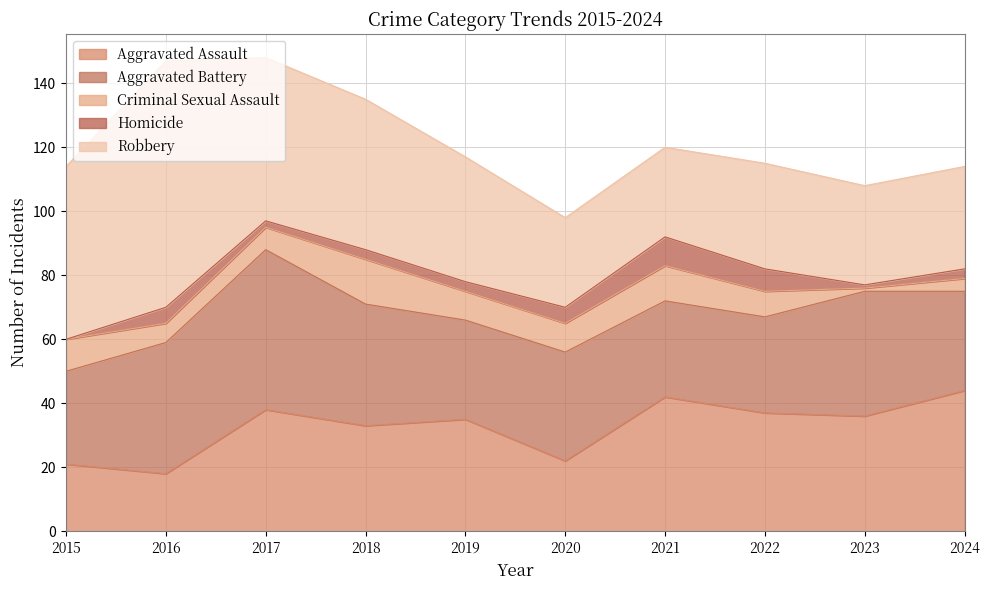

True or false: Homicide and Criminal Sexual Assault cross at least once.

False